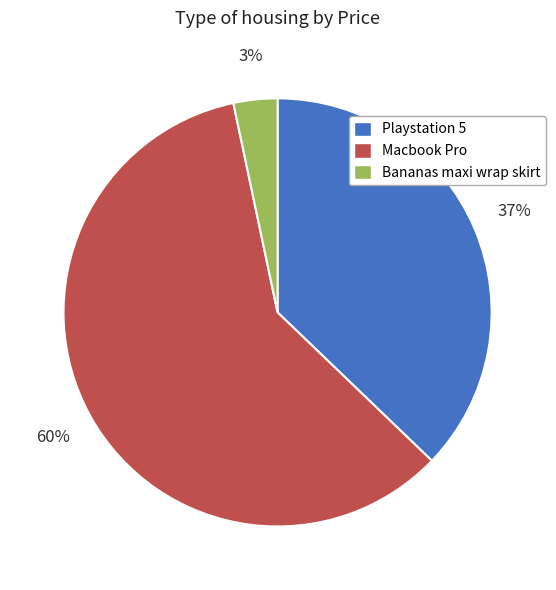

Which category accounts for the majority?

Macbook Pro